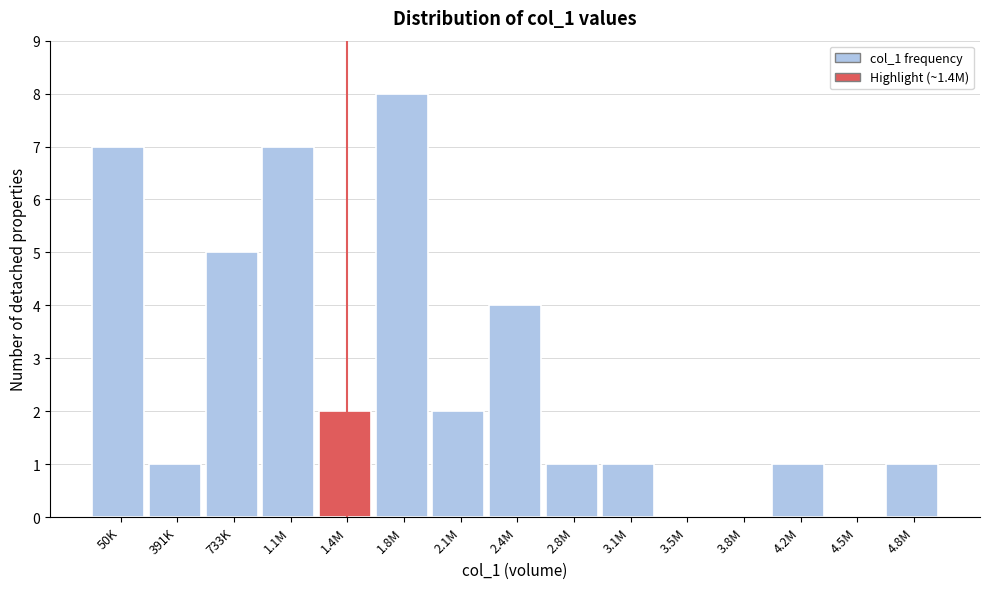

Reading right to left, extract all data points from this chart.

4.8M=1	4.5M=0	4.2M=1	3.8M=0	3.5M=0	3.1M=1	2.8M=1	2.4M=4	2.1M=2	1.8M=8	1.4M=2	1.1M=7	733K=5	391K=1	50K=7